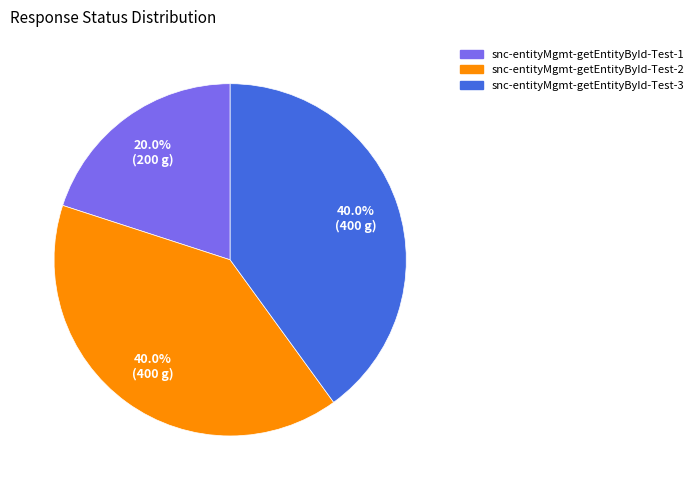

Approximately how many times larger is the value at snc-entityMgmt-getEntityById-Test-1 compared to snc-entityMgmt-getEntityById-Test-2?

0.5